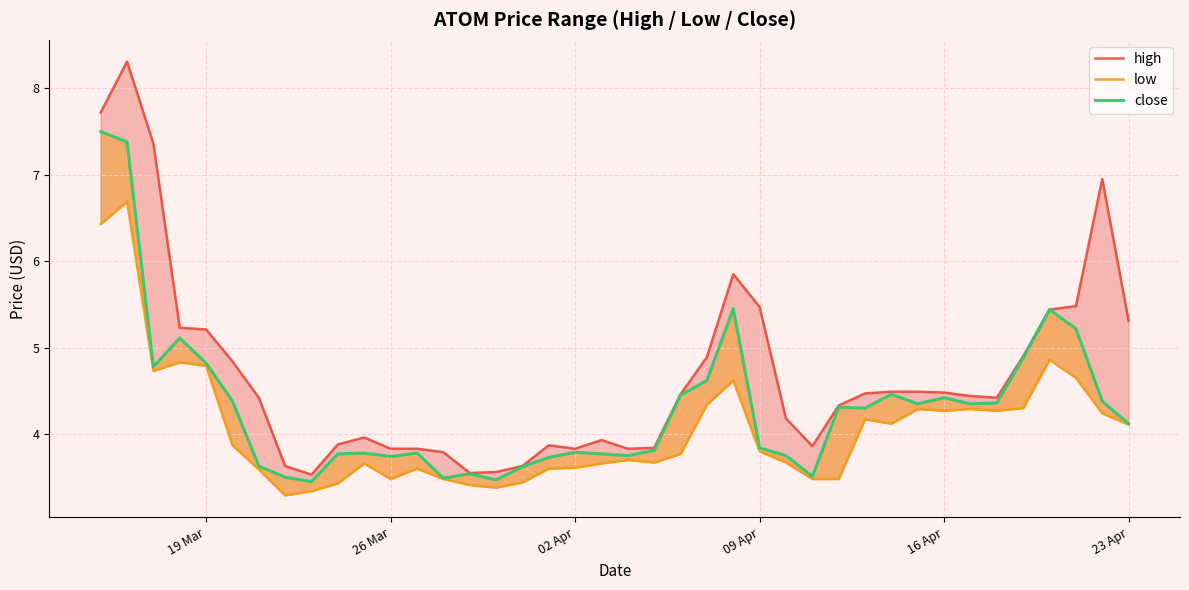

Is the value of low at 26 greater than the value of close at 16 Apr?

No